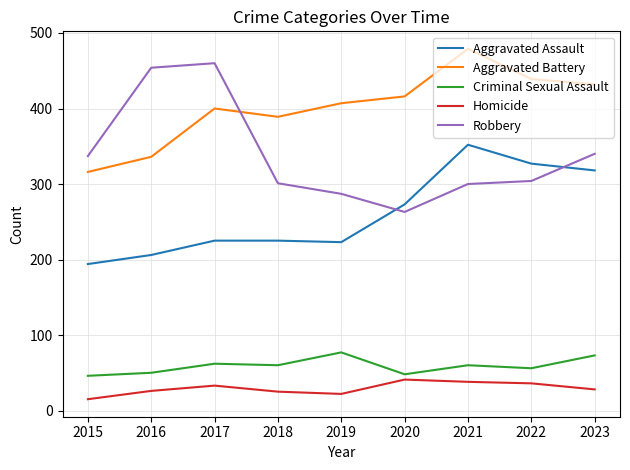

Which series changed the most between 2015 and 2021?

Aggravated Battery